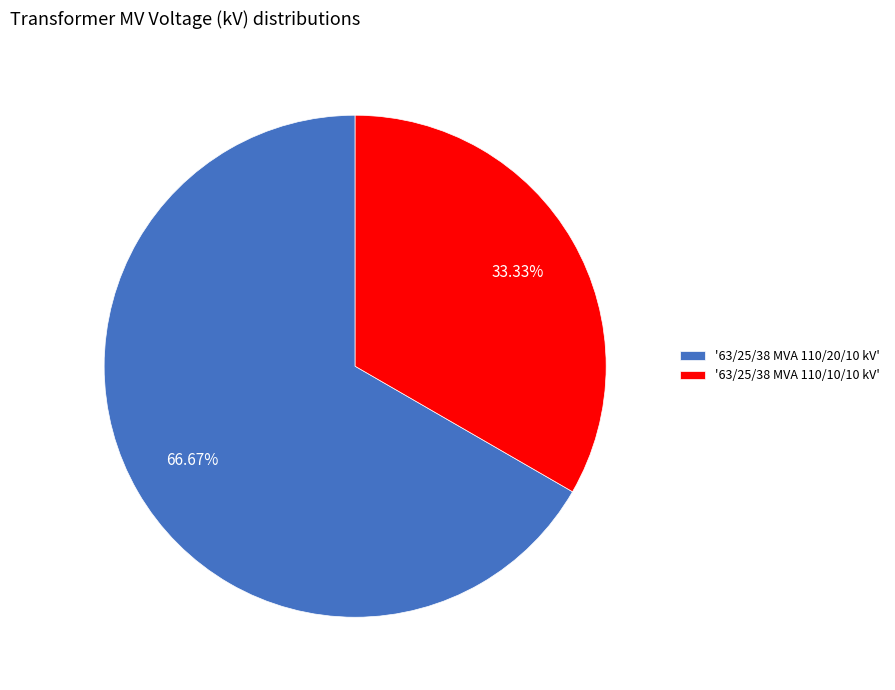

Does any single category account for the majority?

Yes